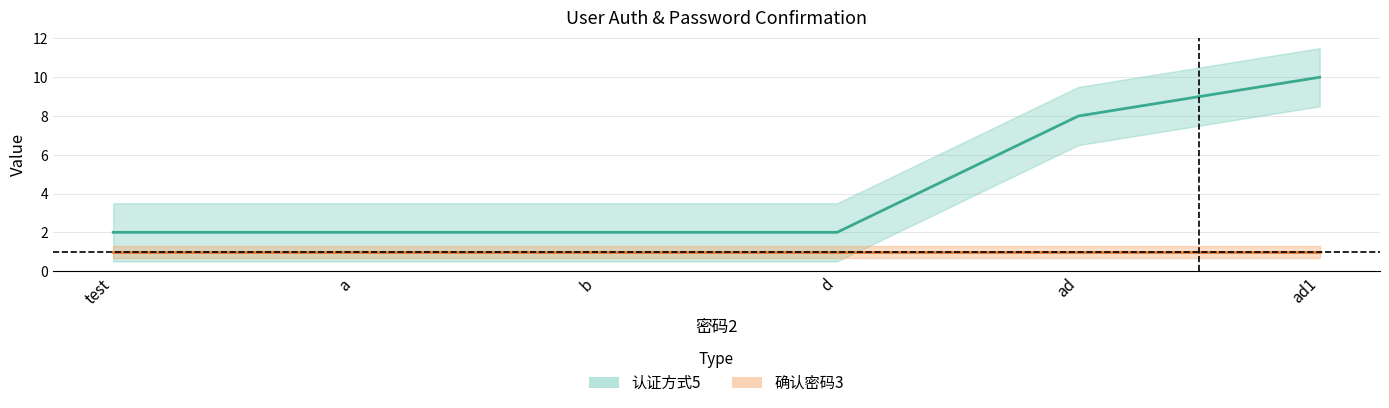

What is the difference between the second highest and second lowest values?

6